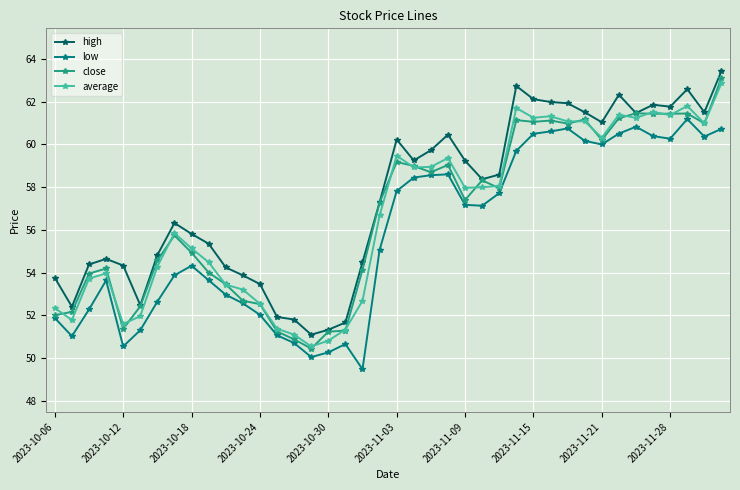

What is the value of the low point at the 1st from the left?

51.9